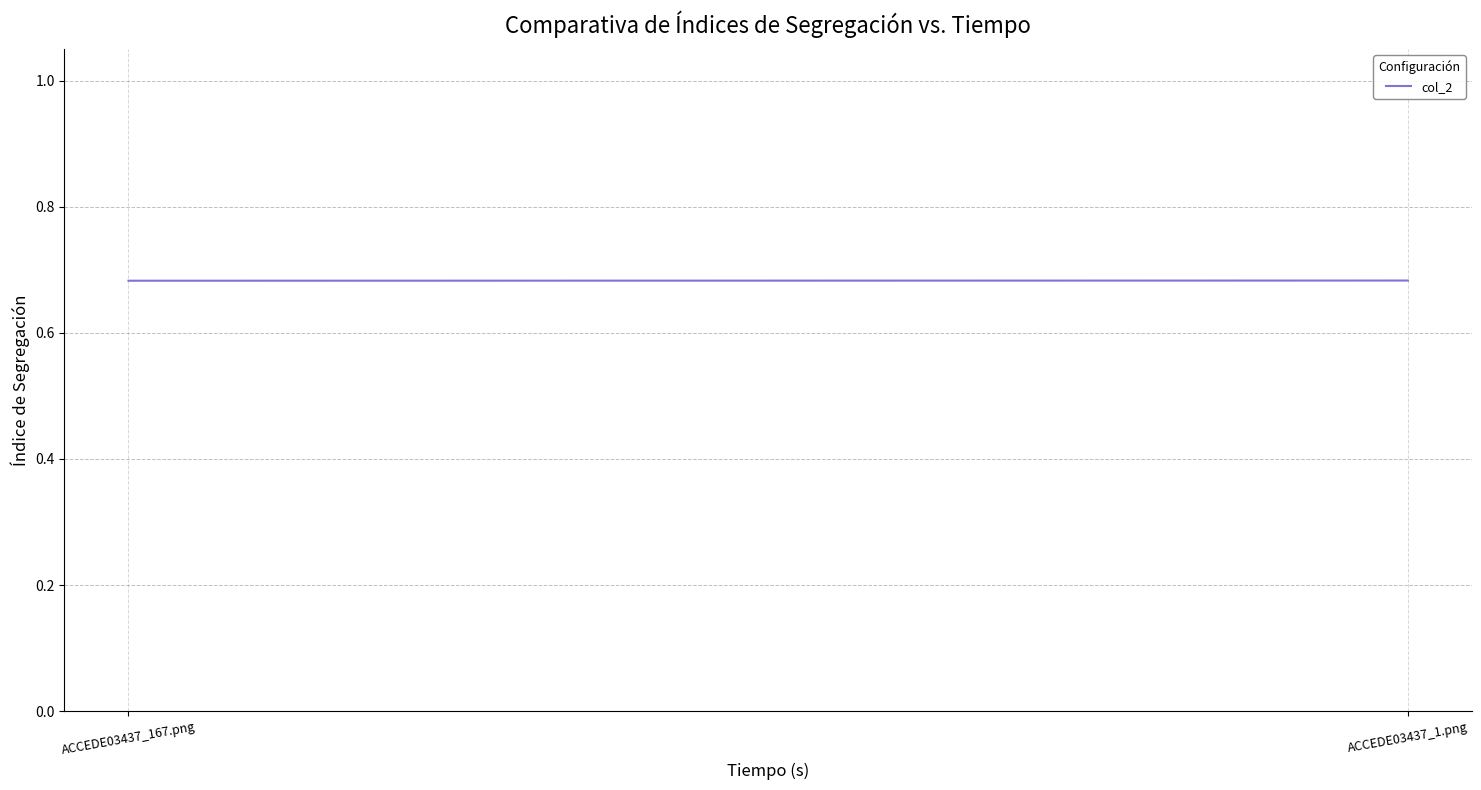

Between ACCEDE03437_1.png and ACCEDE03437_167.png, which is larger?

ACCEDE03437_1.png